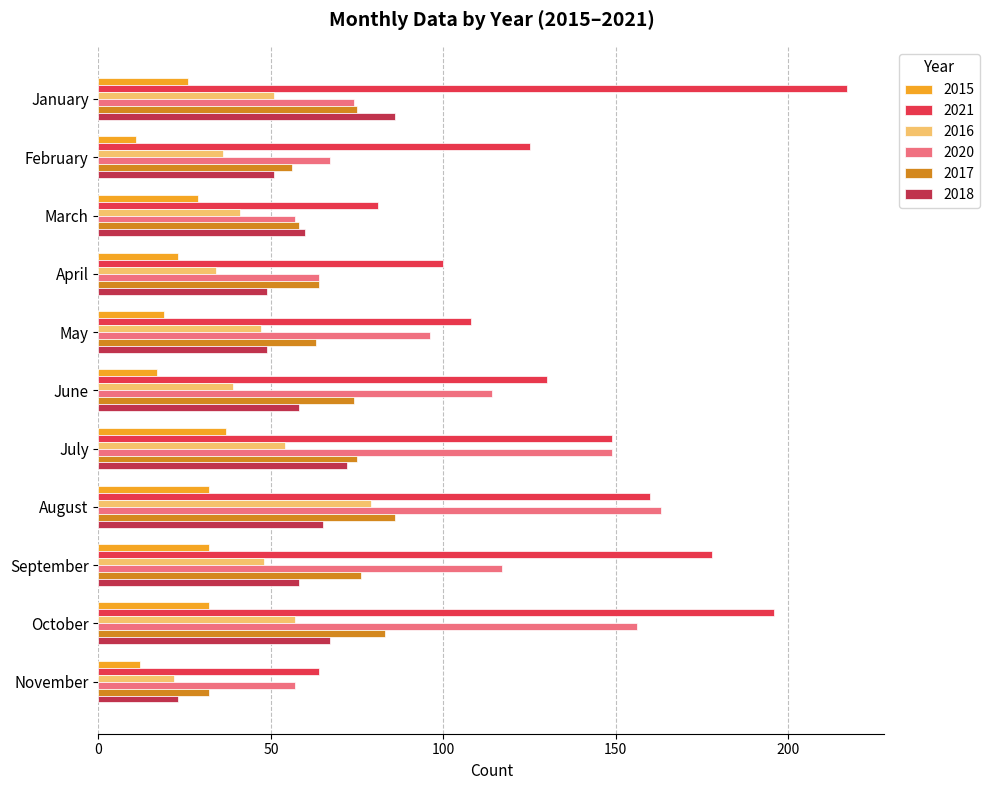

What value does the 2015 series have at May, to the nearest 5?

20